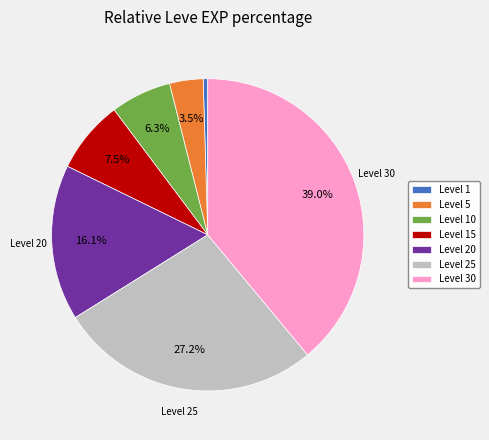

Rank the categories by value from highest to lowest.

Level 30, Level 25, Level 20, Level 15, Level 10, Level 5, Level 1